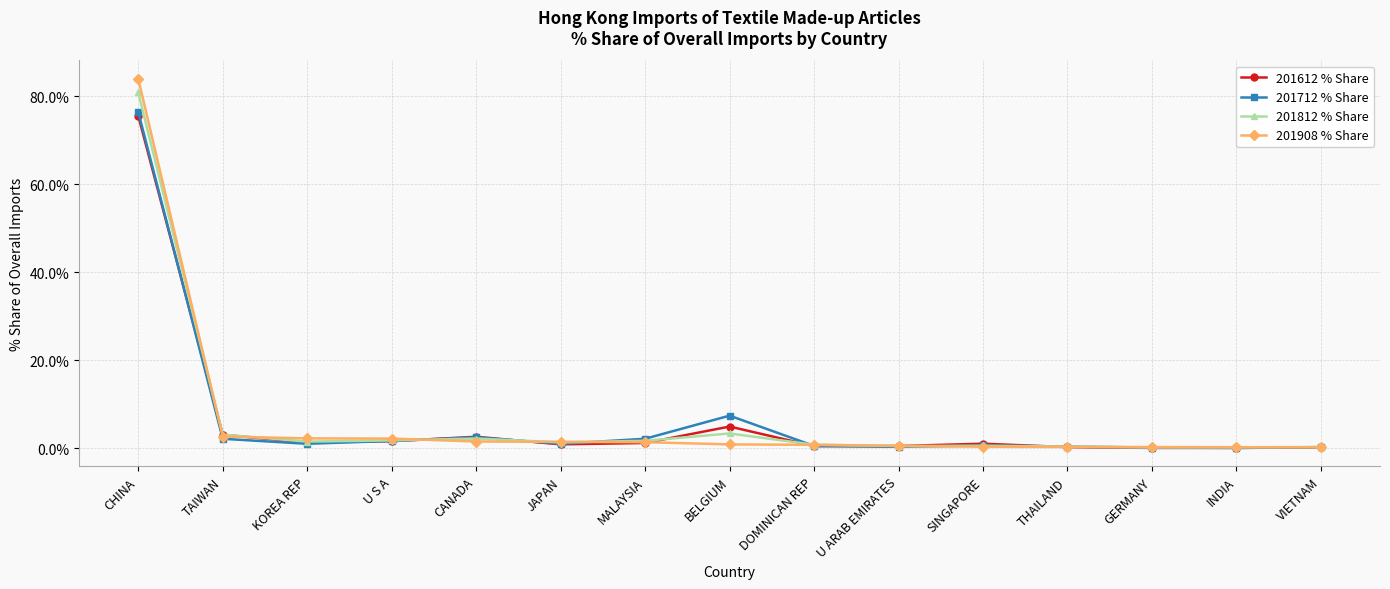

The value of 201712 % Share at CHINA is 27.6. True or false?

False